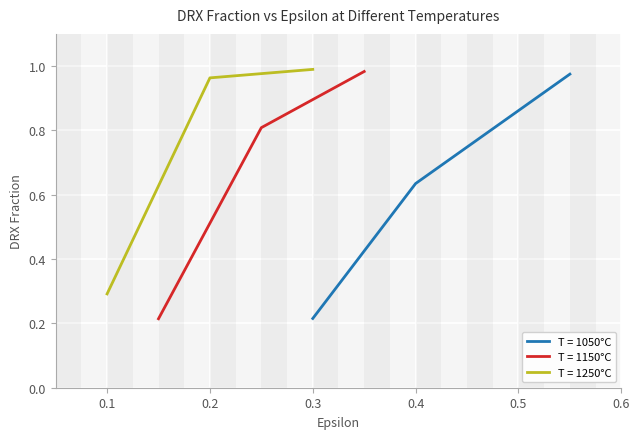

Rank the series by their maximum value, from lowest to highest.

1050, 1150, 1250